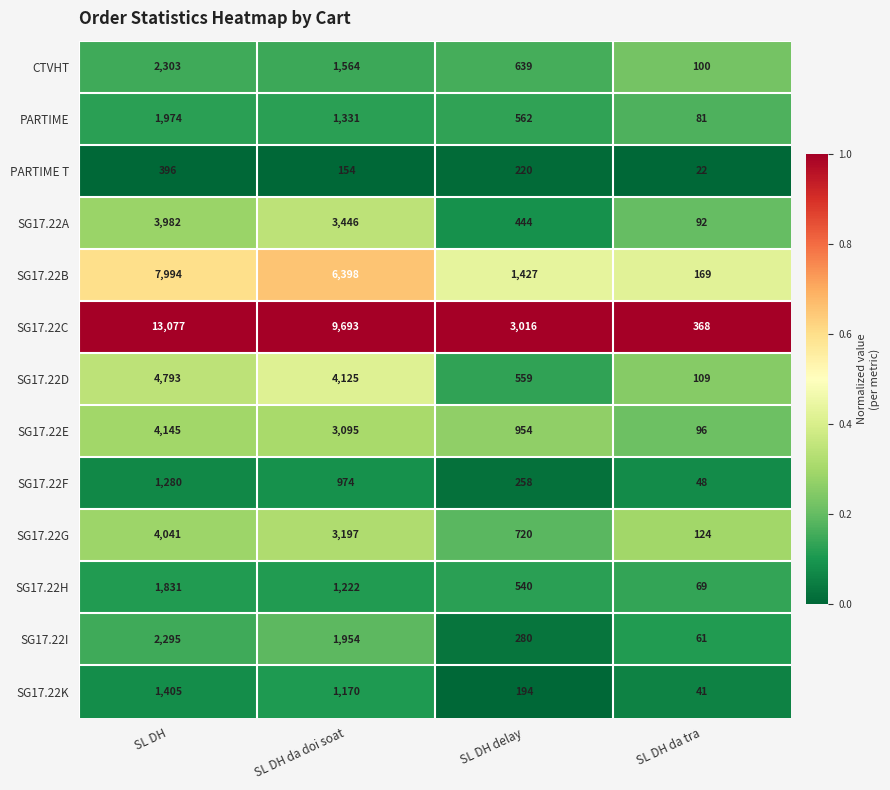

What is the total value across all series at SL DH da doi soat?

38323